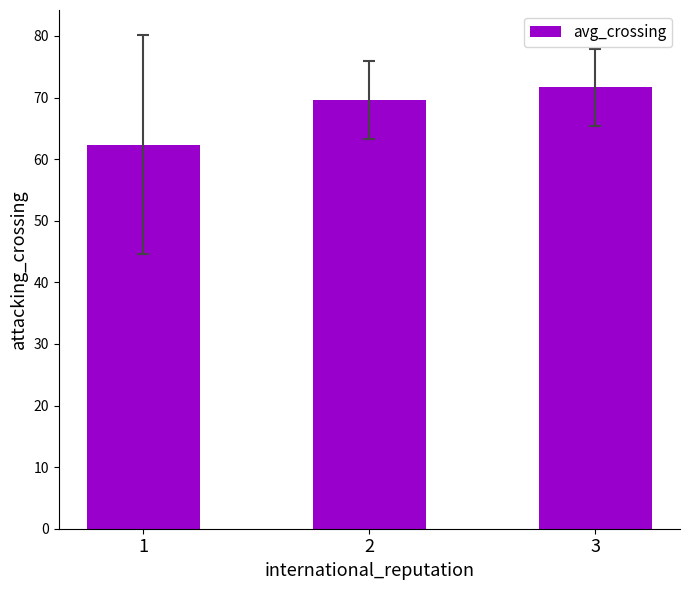

How many data points are above 69?

2